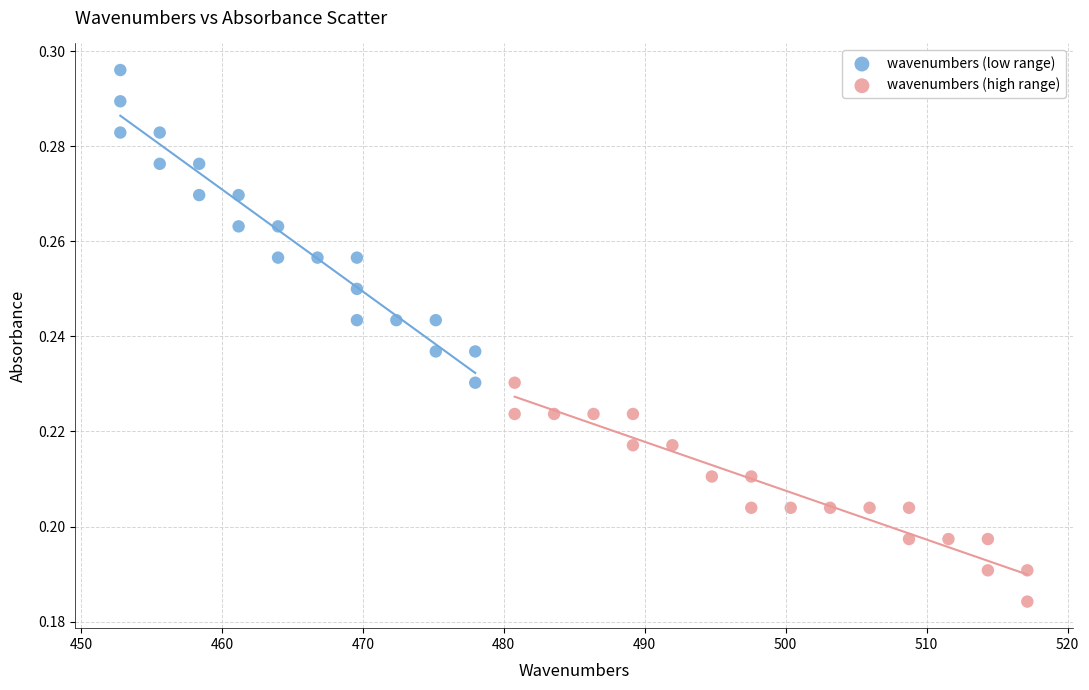

Which series has the widest spread of Y values?

wavenumbers (low range)